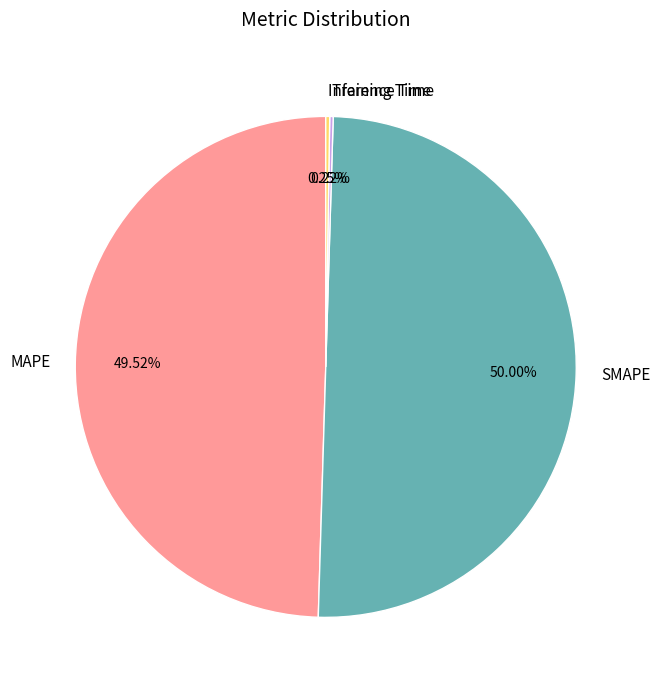

Which slice represents more than half of the pie?

SMAPE